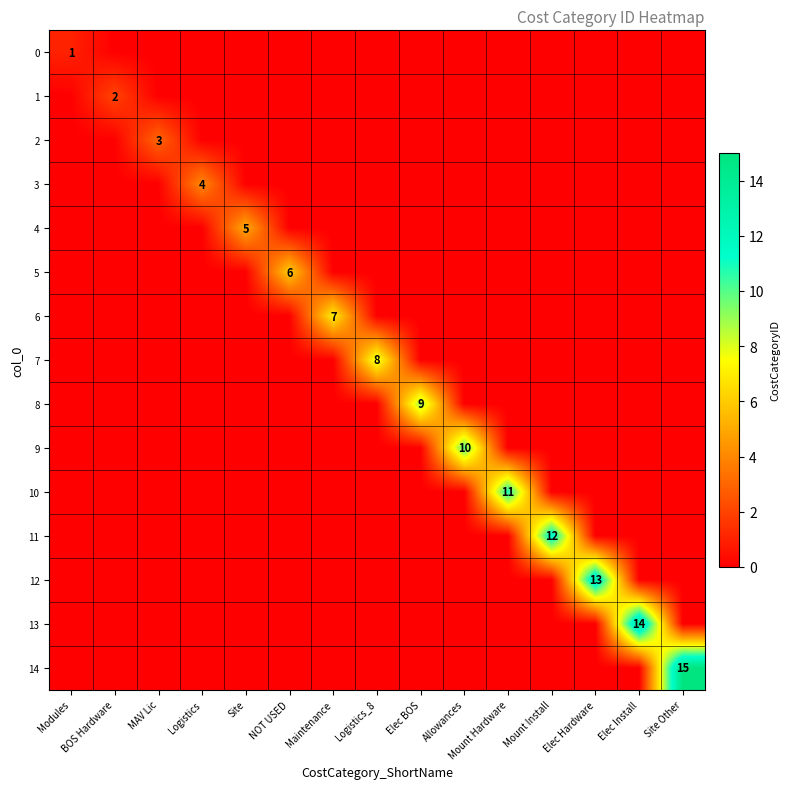

The value of 5 at NOT USED is 6. True or false?

True